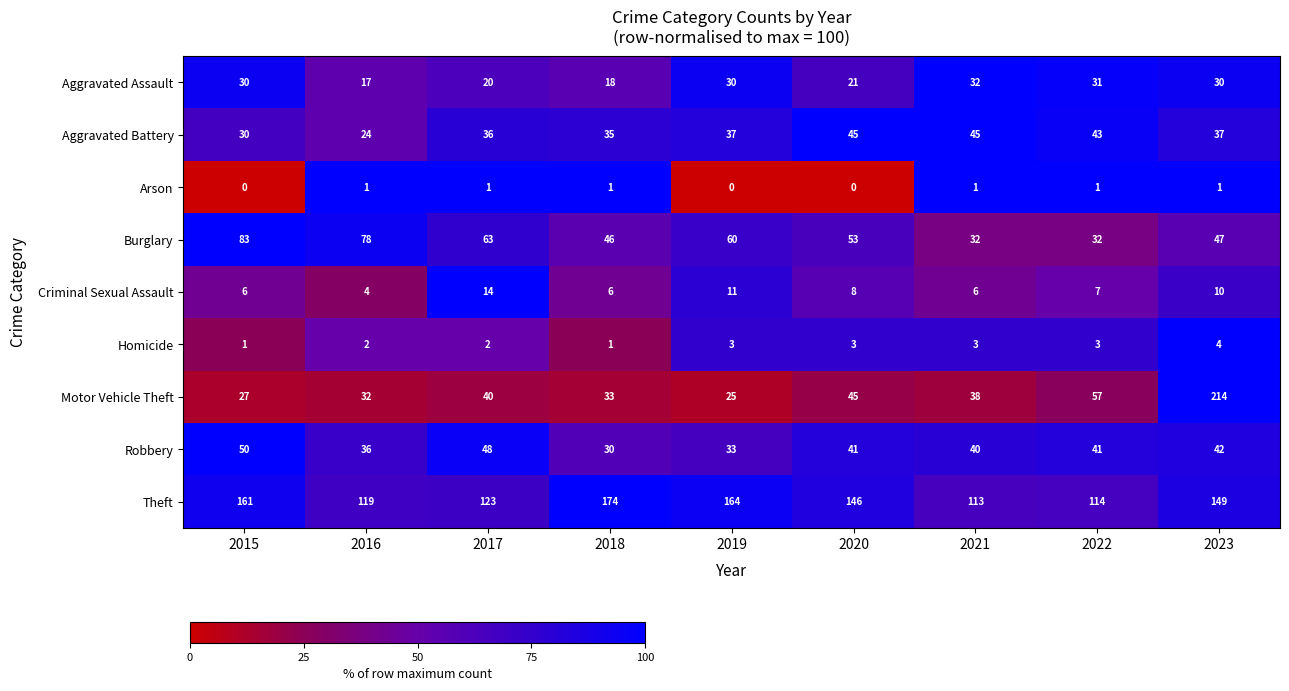

How many data points does each series have?

9